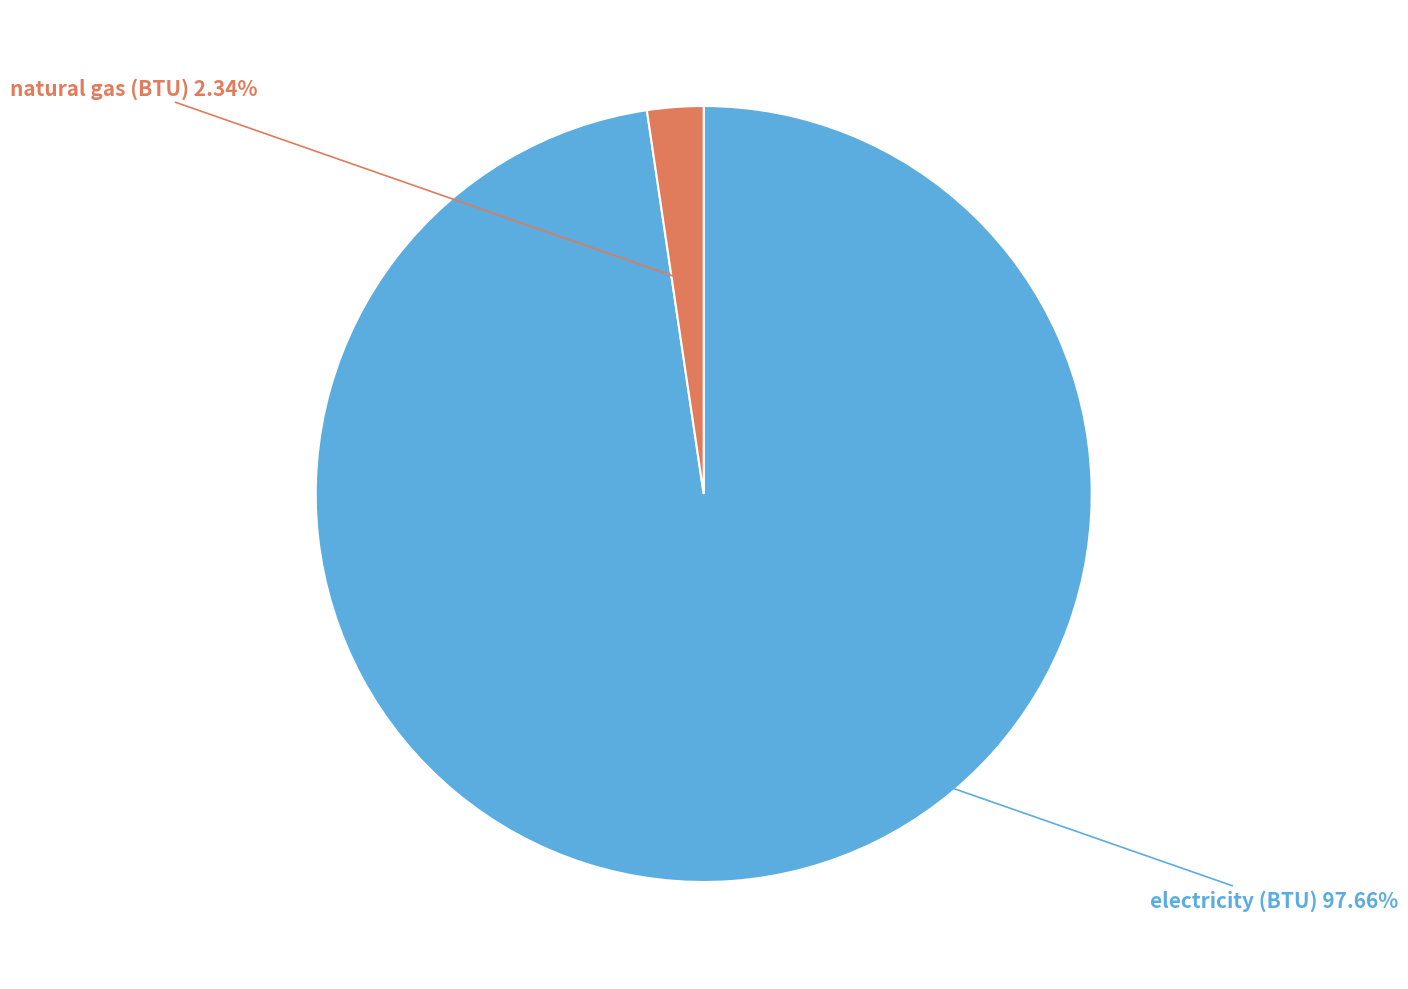

How many slices are in this pie chart?

2